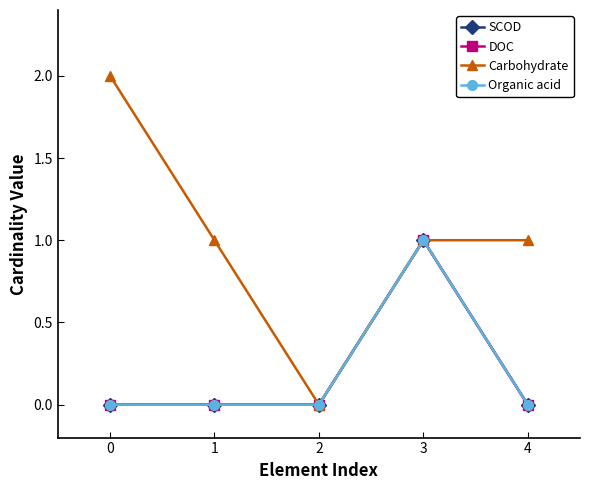

What is the total value across all series at 1?

1